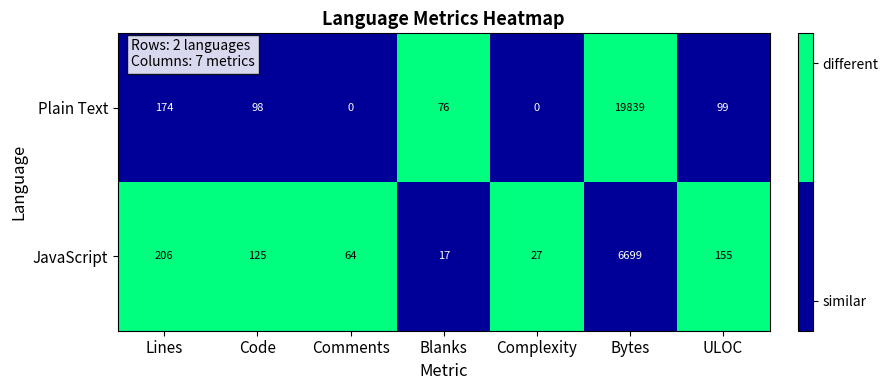

Reading left to right, what are all the values shown in this chart?

Plain Text: 174	98	0	76	0	19839	99
JavaScript: 206	125	64	17	27	6699	155